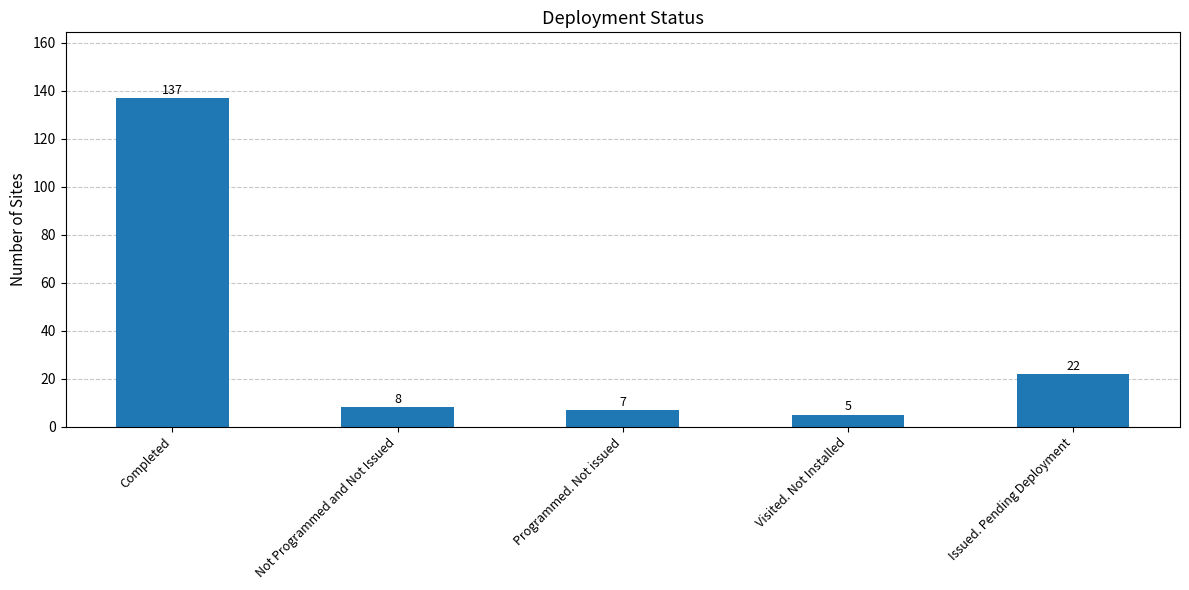

At which category does the chart reach its peak across all series?

Completed